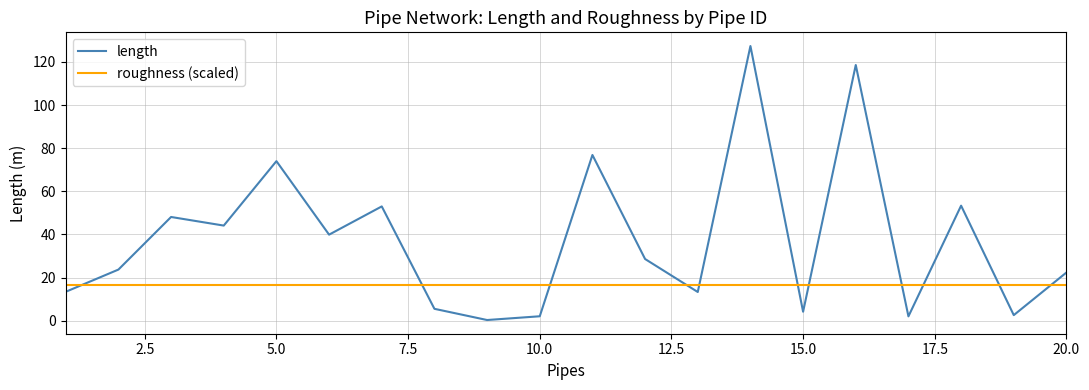

Which series has the largest range (max minus min)?

length